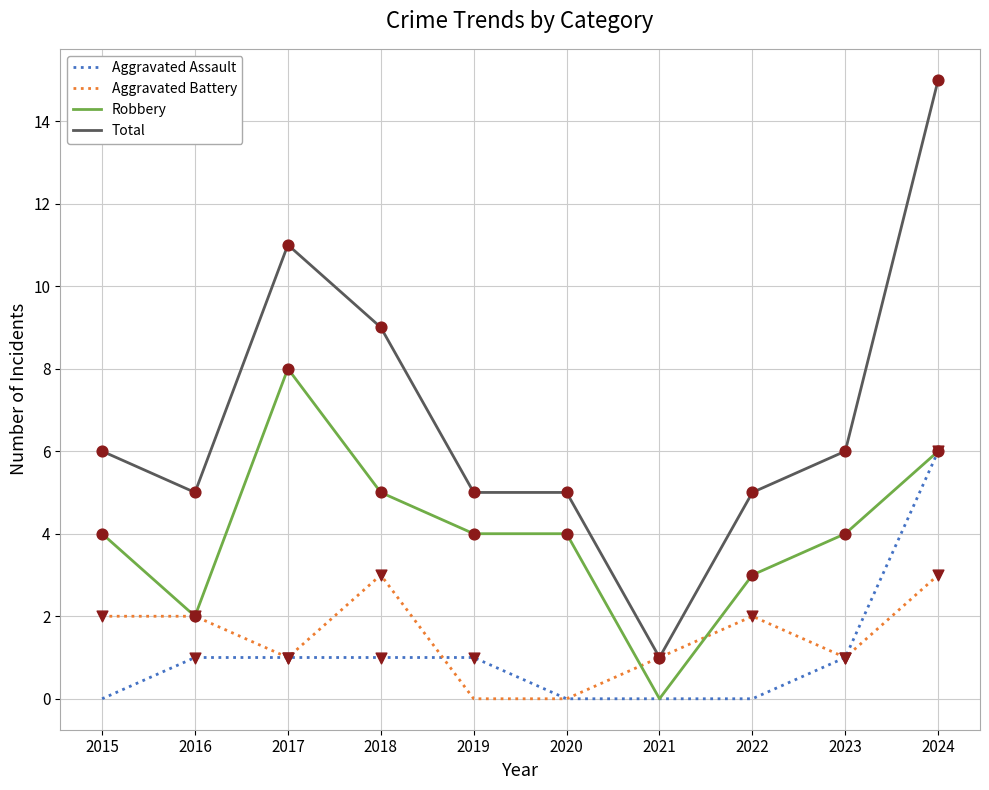

What are all the series names shown in the legend?

Aggravated Assault, Aggravated Battery, Robbery, Total